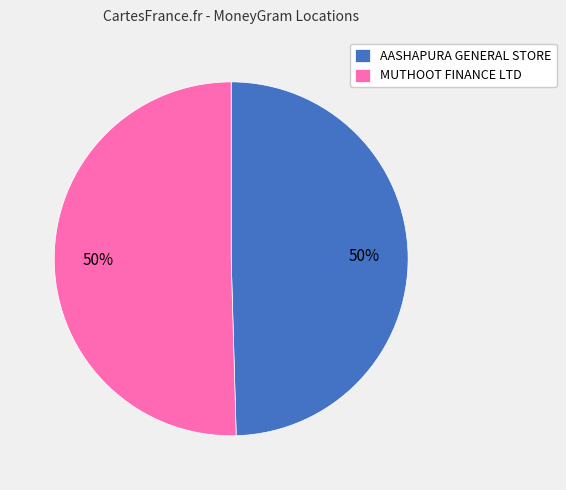

To the nearest percent, what percentage of the pie is AASHAPURA GENERAL STORE?

50%